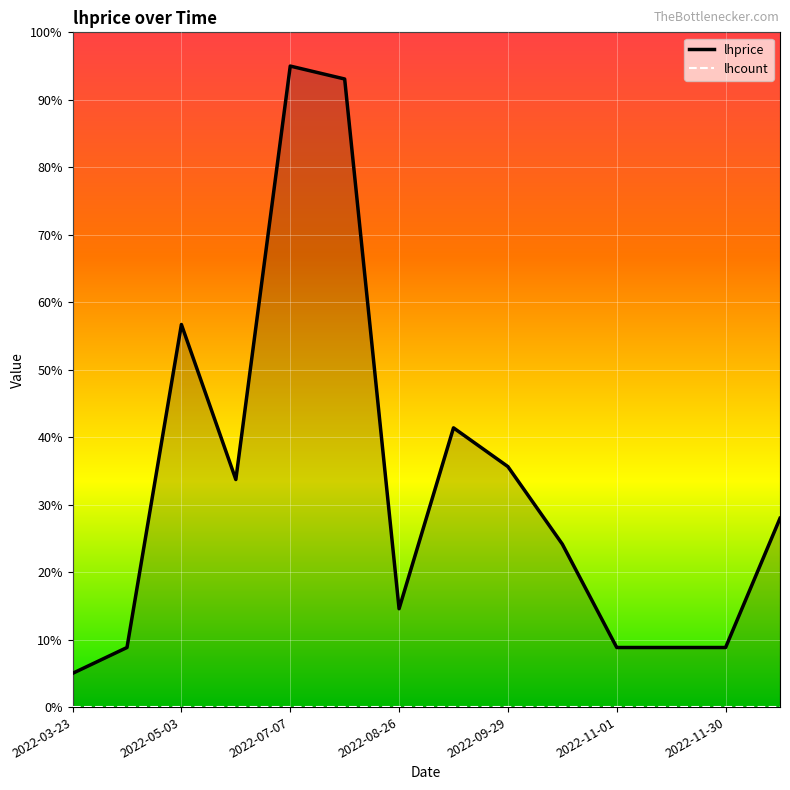

True or false: the data shows 41.4 at 2022-09-13.

True